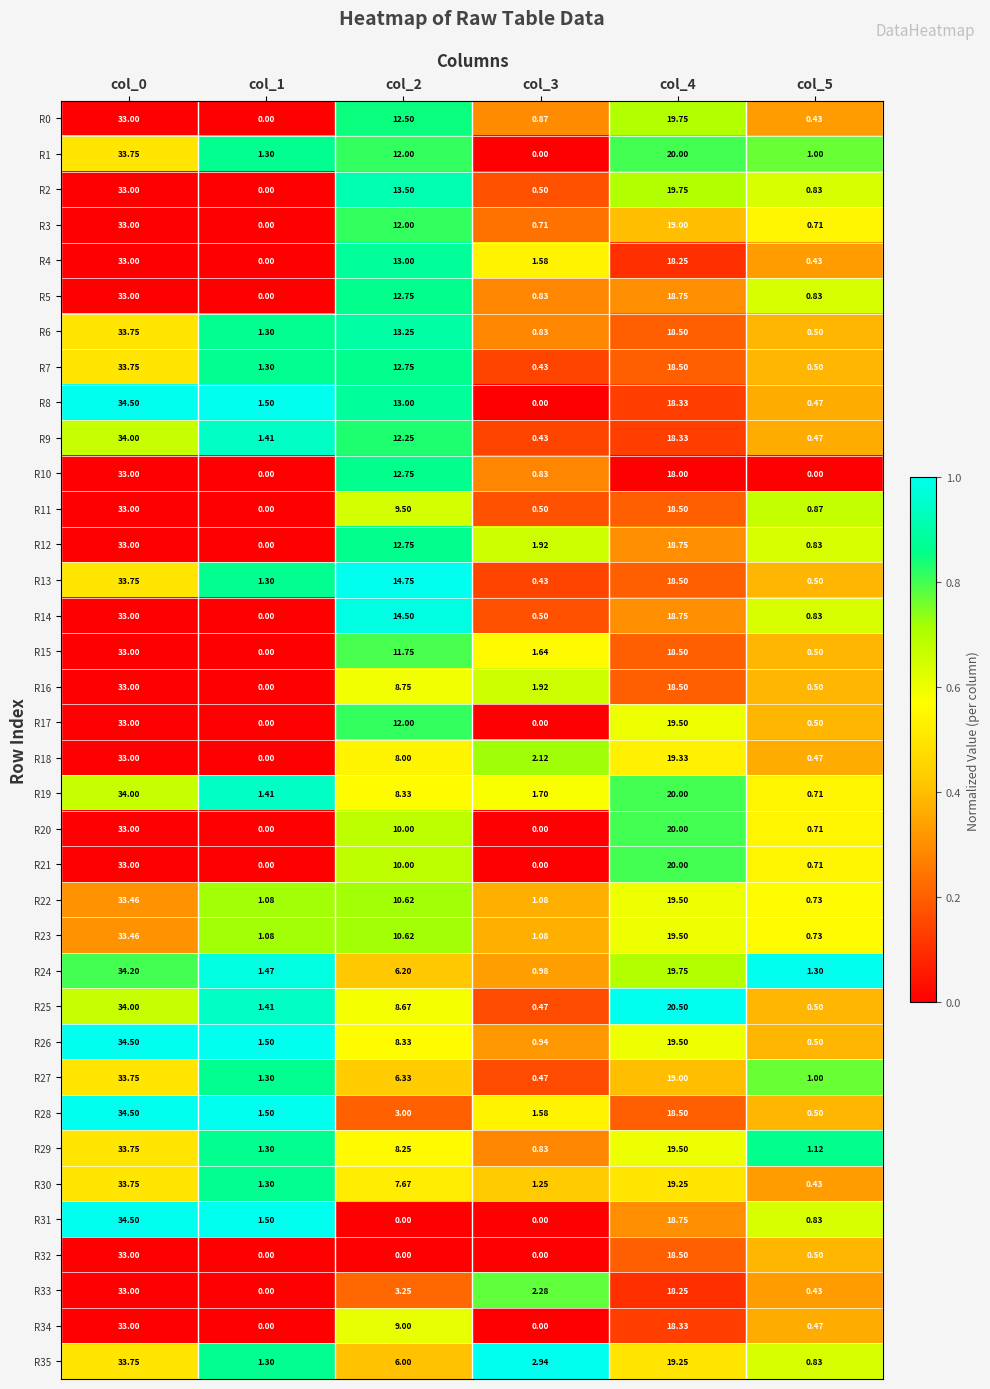

Is the value of R12 at col_2 greater than the value of R3 at col_0?

No